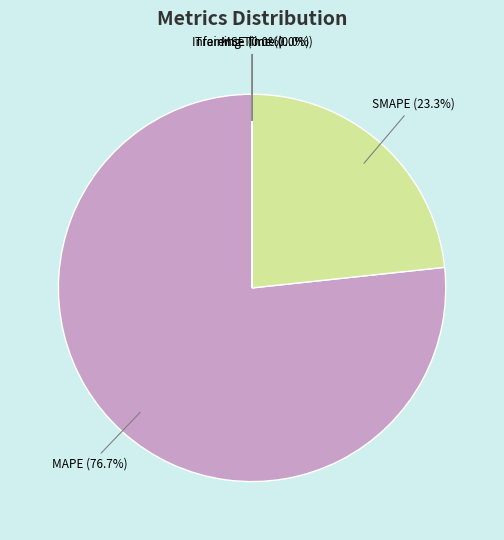

Is there a majority slice in this chart?

Yes